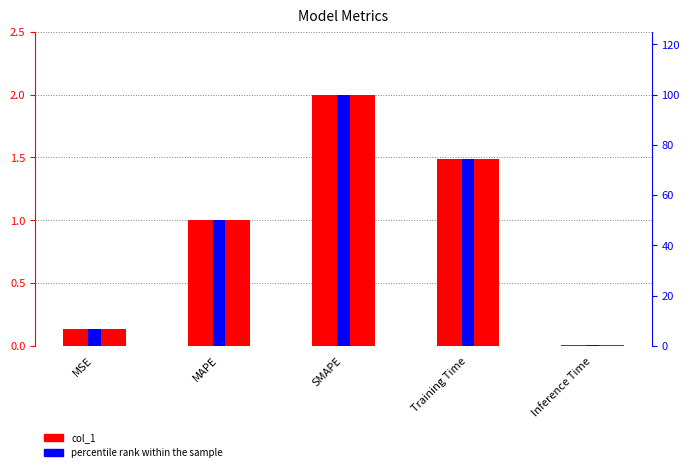

Rank the categories by percentile rank within the sample value from lowest to highest.

Inference Time, MSE, MAPE, Training Time, SMAPE